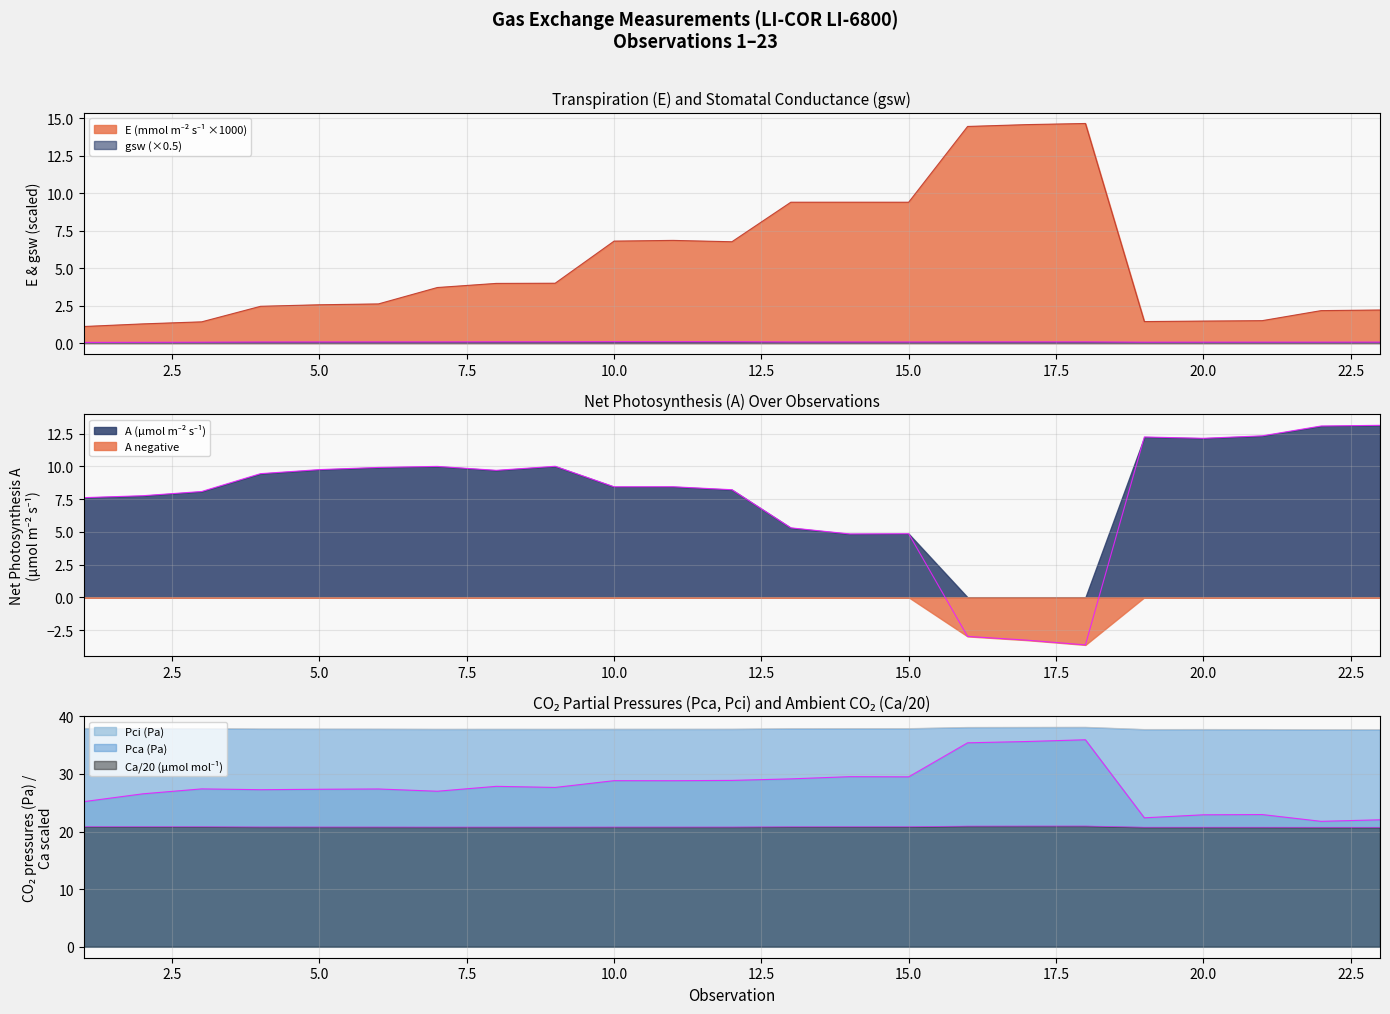

Does the chart display data point markers on the line(s)?

No